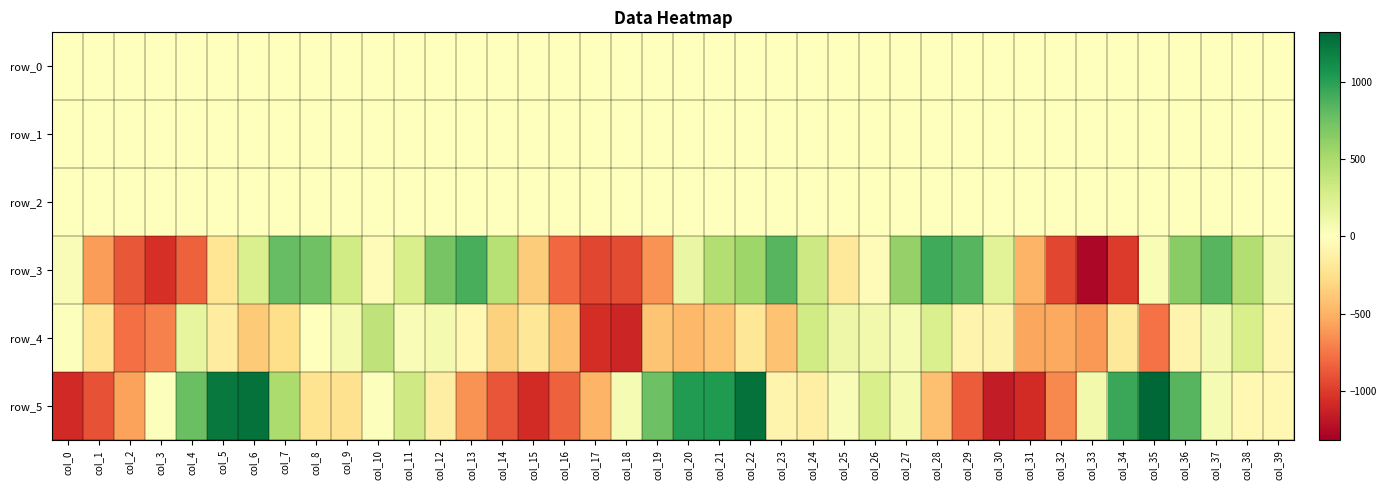

Between col_0 and col_30, which is larger?

col_0